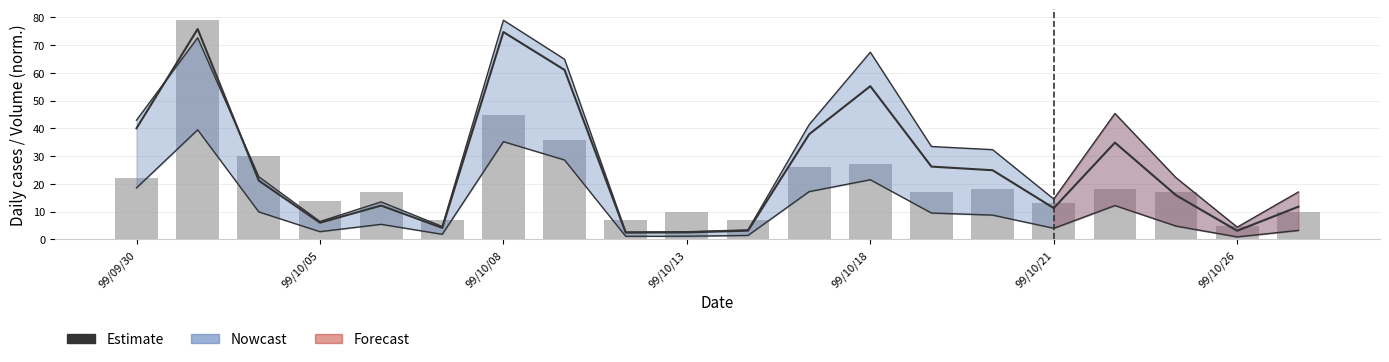

Is the value of Transactions (col_8) at 17 greater than the value of Estimate (col_1) at 16?

No